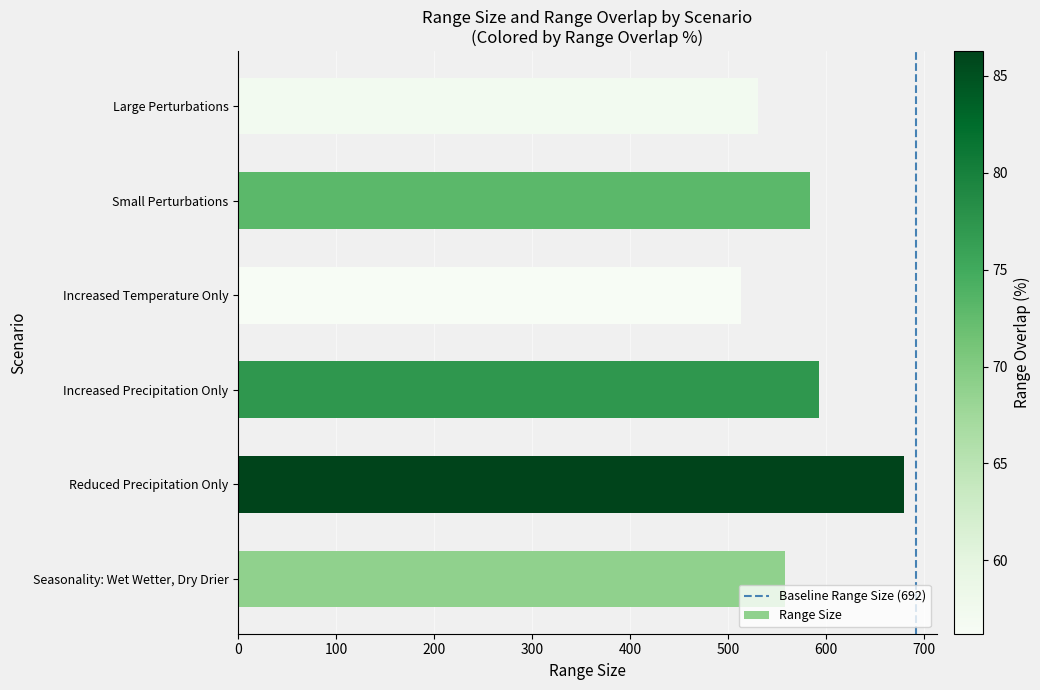

What is the difference between the maximum and minimum values?

166